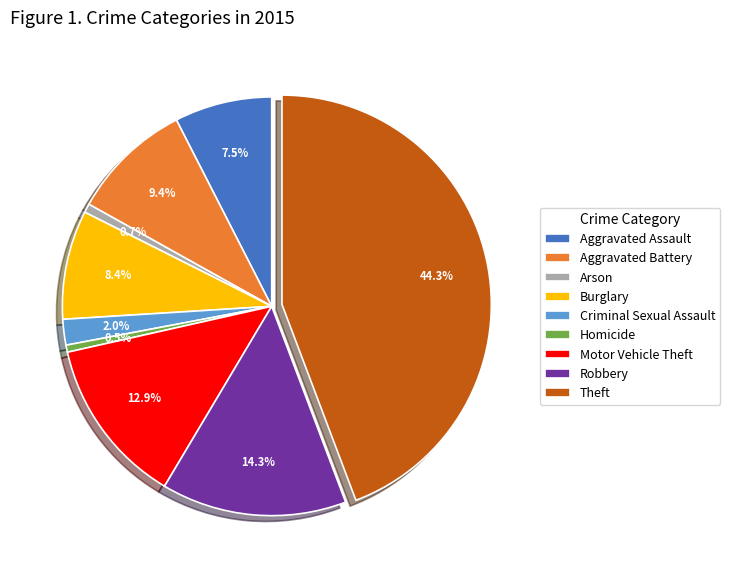

How much of the chart is everything except Theft?

55.7%